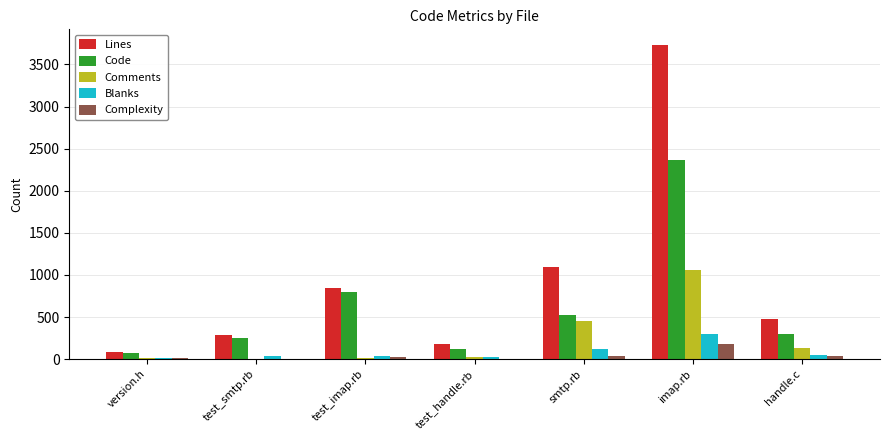

What is the sum of all Code values?

4419